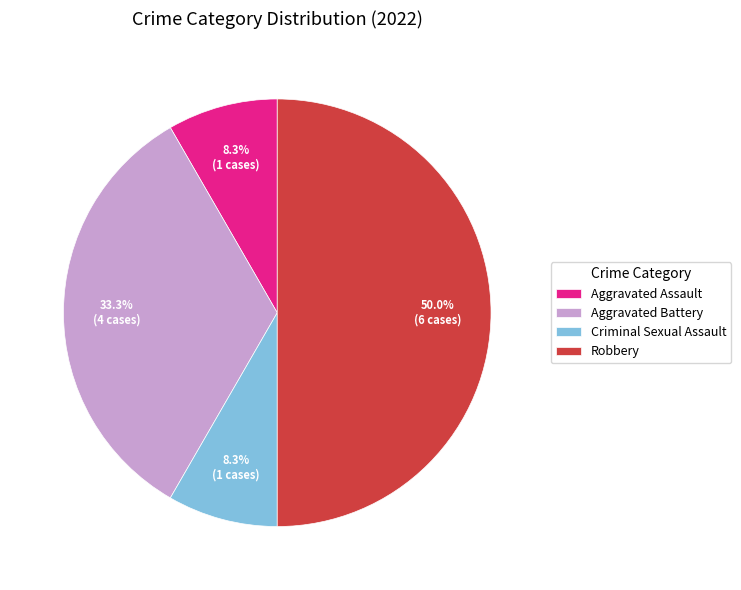

The Aggravated Assault slice represents 1% of the pie. True or false?

False